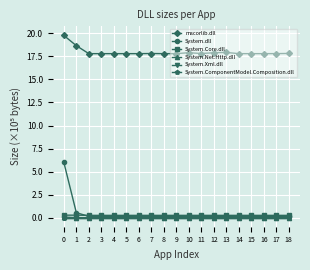

Does the chart have visible grid lines?

Yes